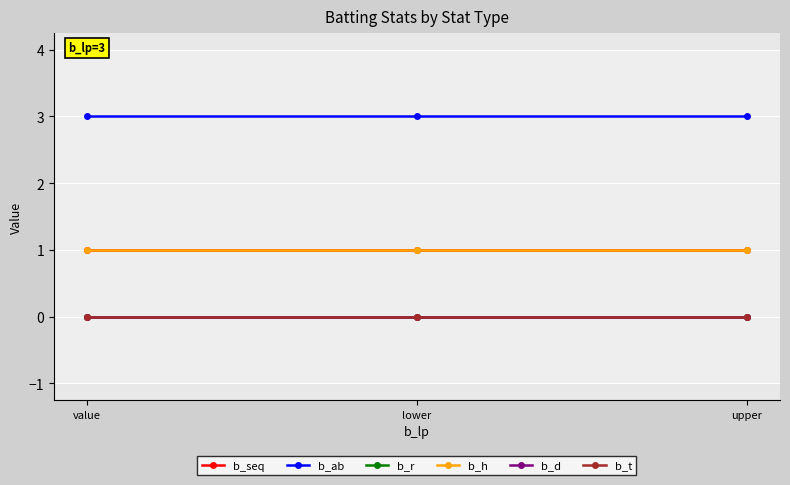

True or false: b_t has a value of 0 at lower.

True